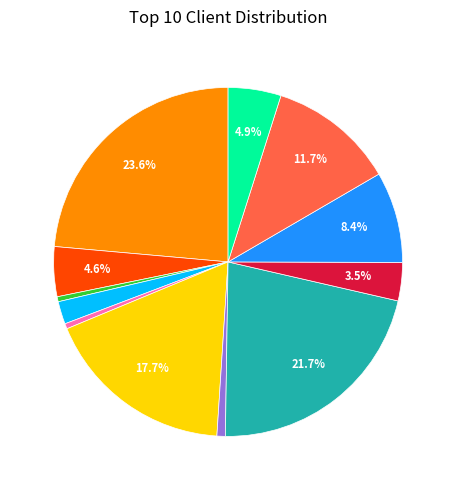

Is there any slice that represents more than half of the pie?

No